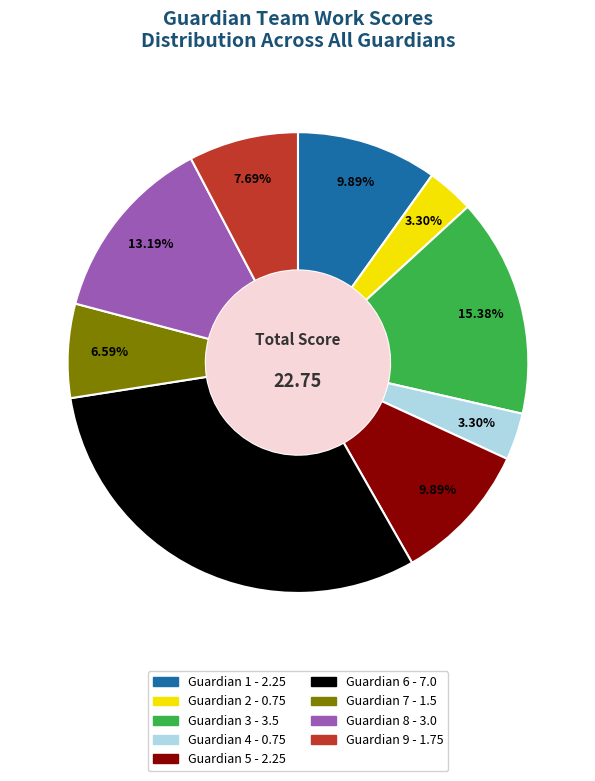

To the nearest percent, what percentage of the pie is Guardian 2?

3%